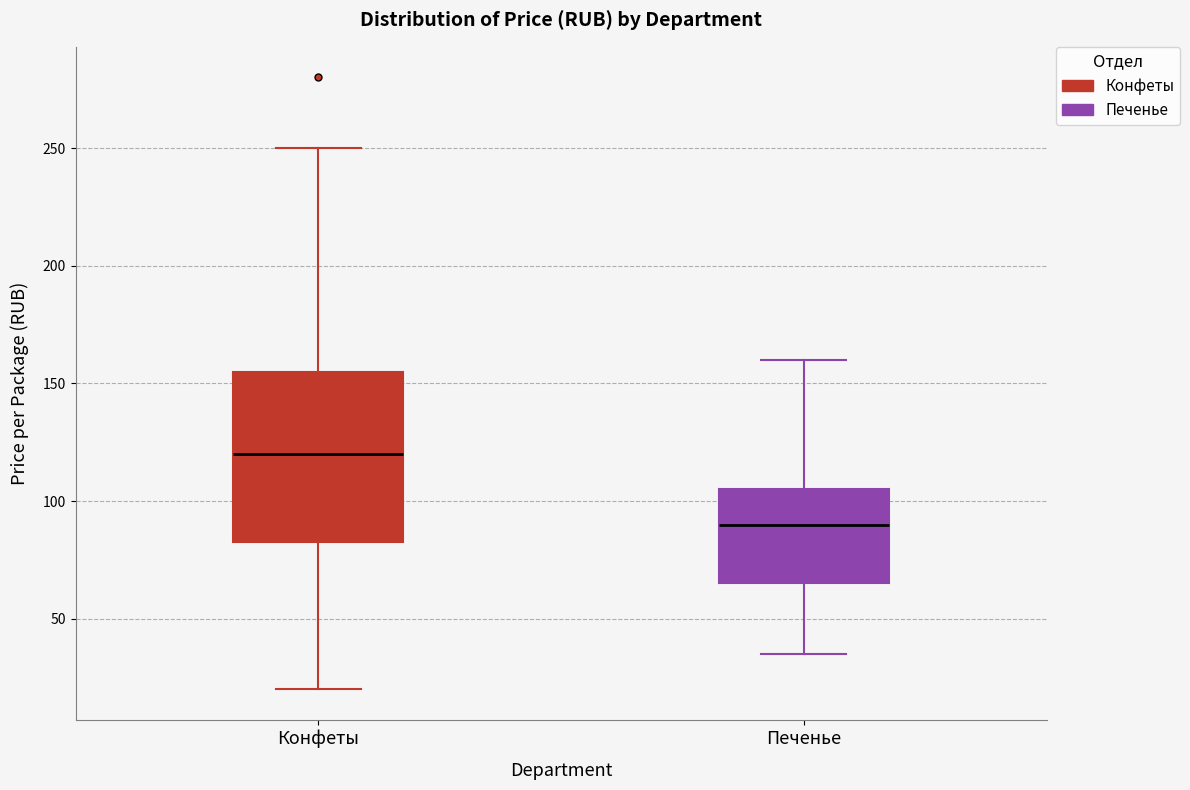

Which box's median line is the highest?

Конфеты